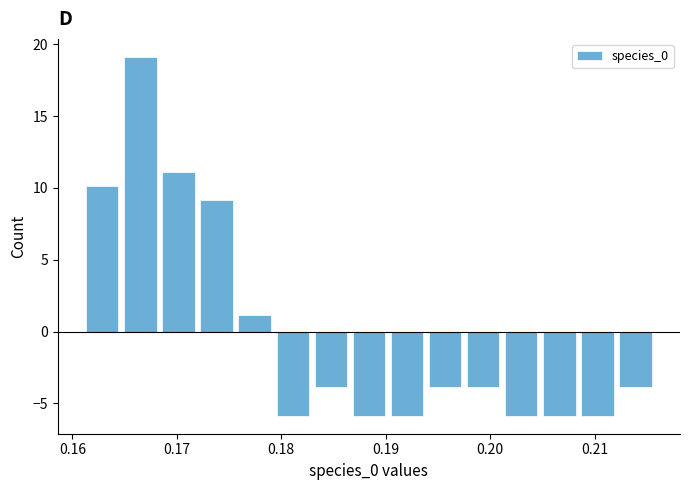

Around what value on the x-axis is the tallest bar? Give the approximate position of its centre, as read against the axis.

0.167